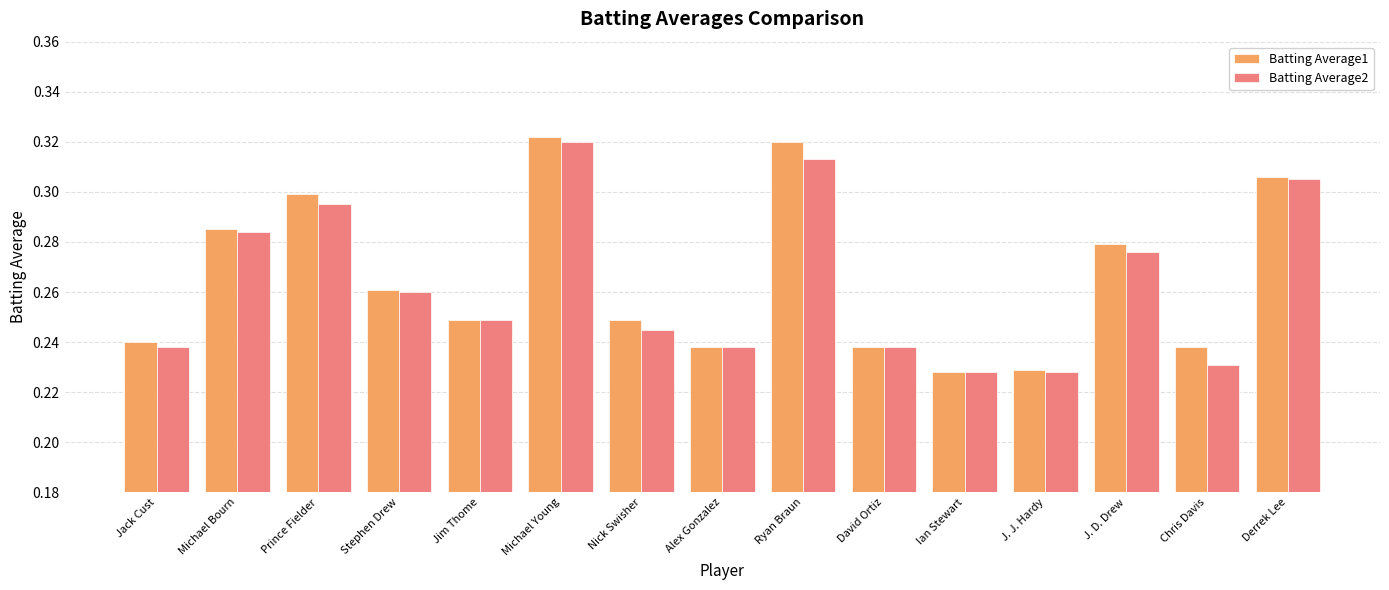

What is the label of the 4th bar from the right?

J. J. Hardy